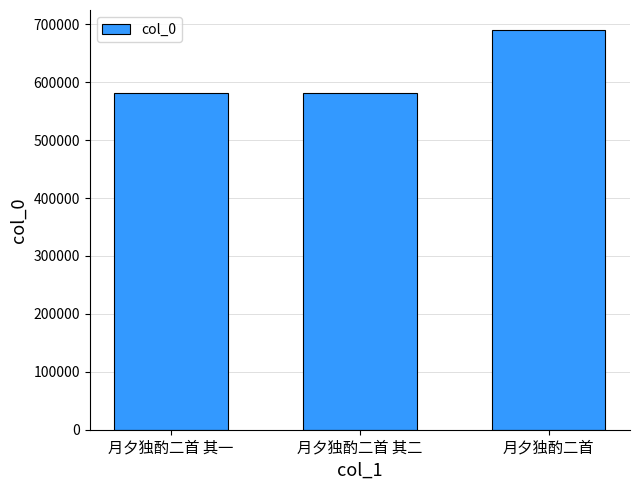

How many values are below 581103?

1